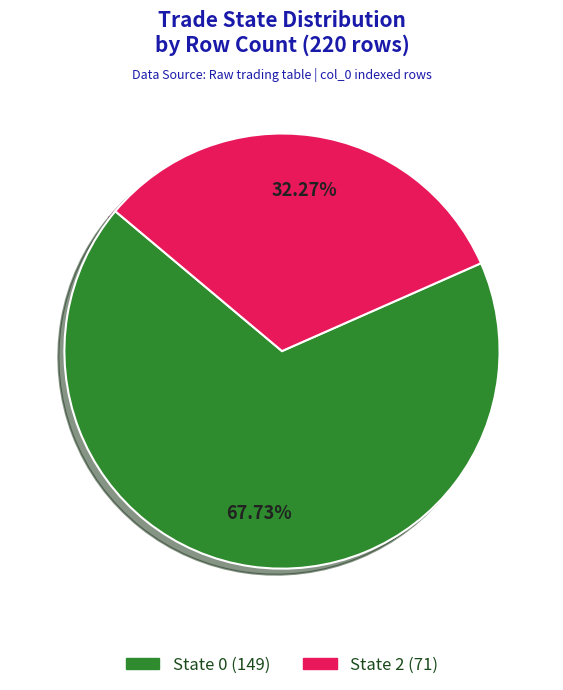

Approximately how many times larger is the value at State 0 compared to State 2?

2.1